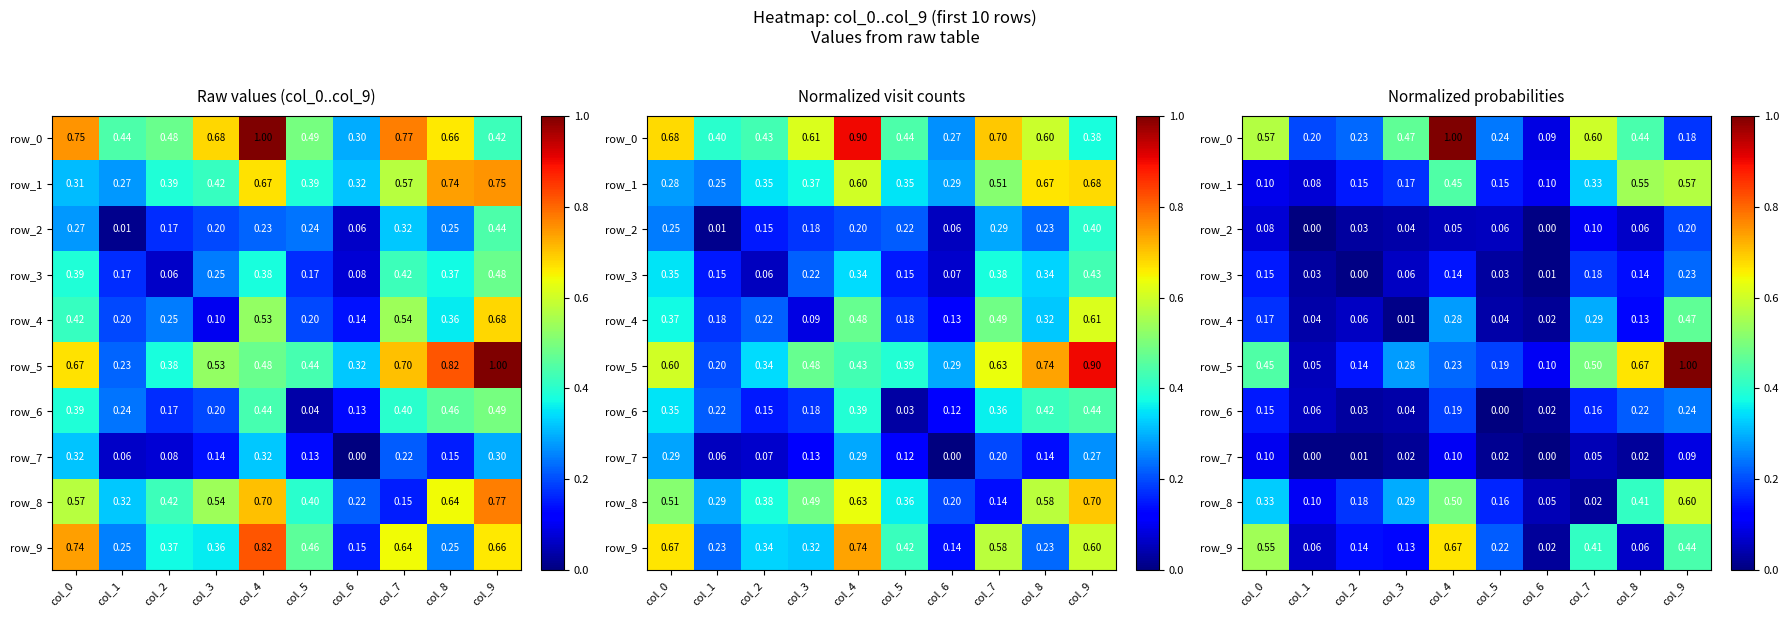

True or false: row_7 has a value of 0.1 at col_4.

True